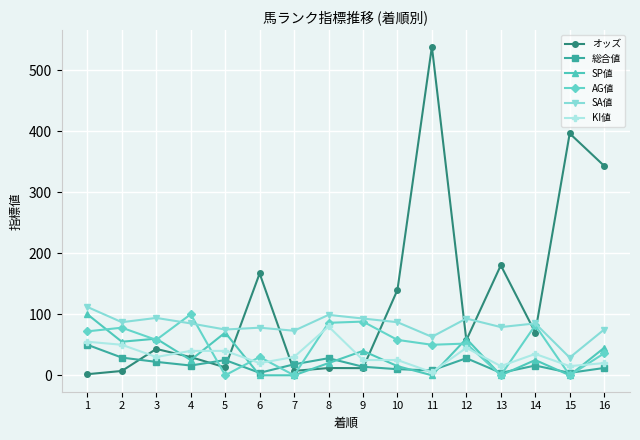

What is the average value of the SP値 series?

32.2